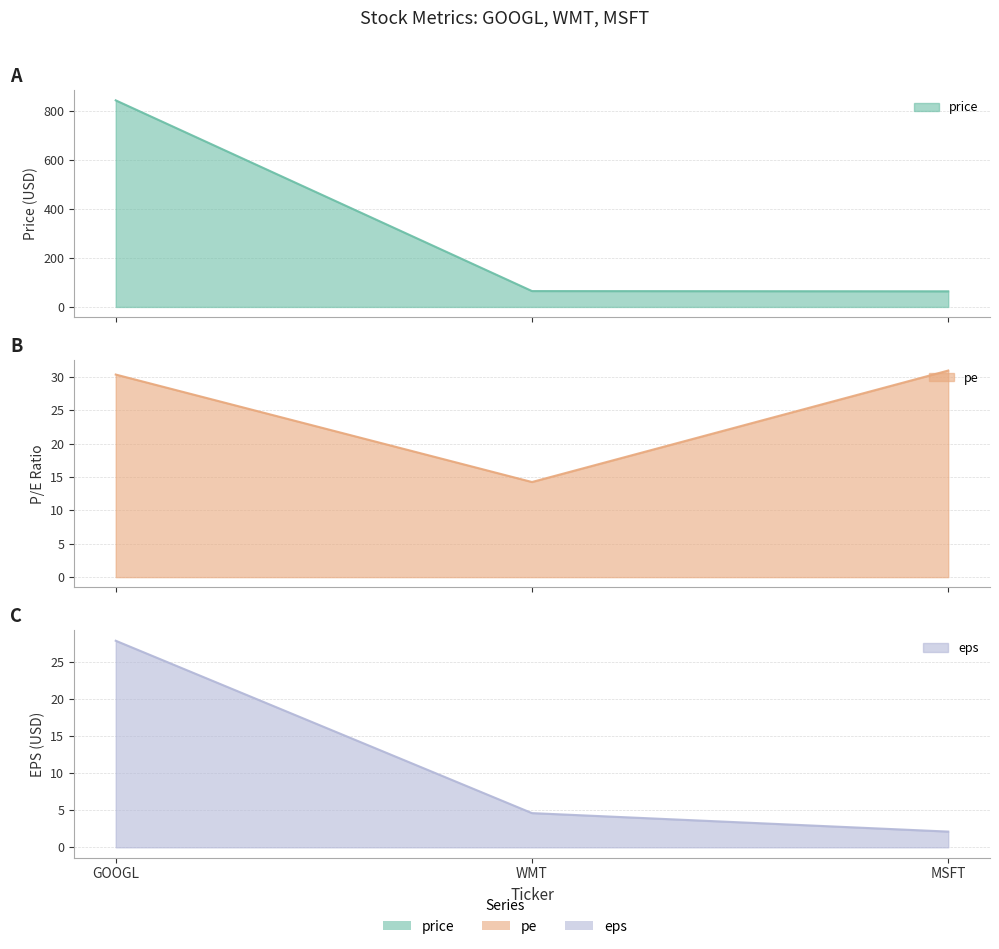

Reading left to right, what are all the values shown in this chart?

price: 845.0	65.0	64.0
pe: 30.4	14.3	31.0
eps: 27.8	4.6	2.1